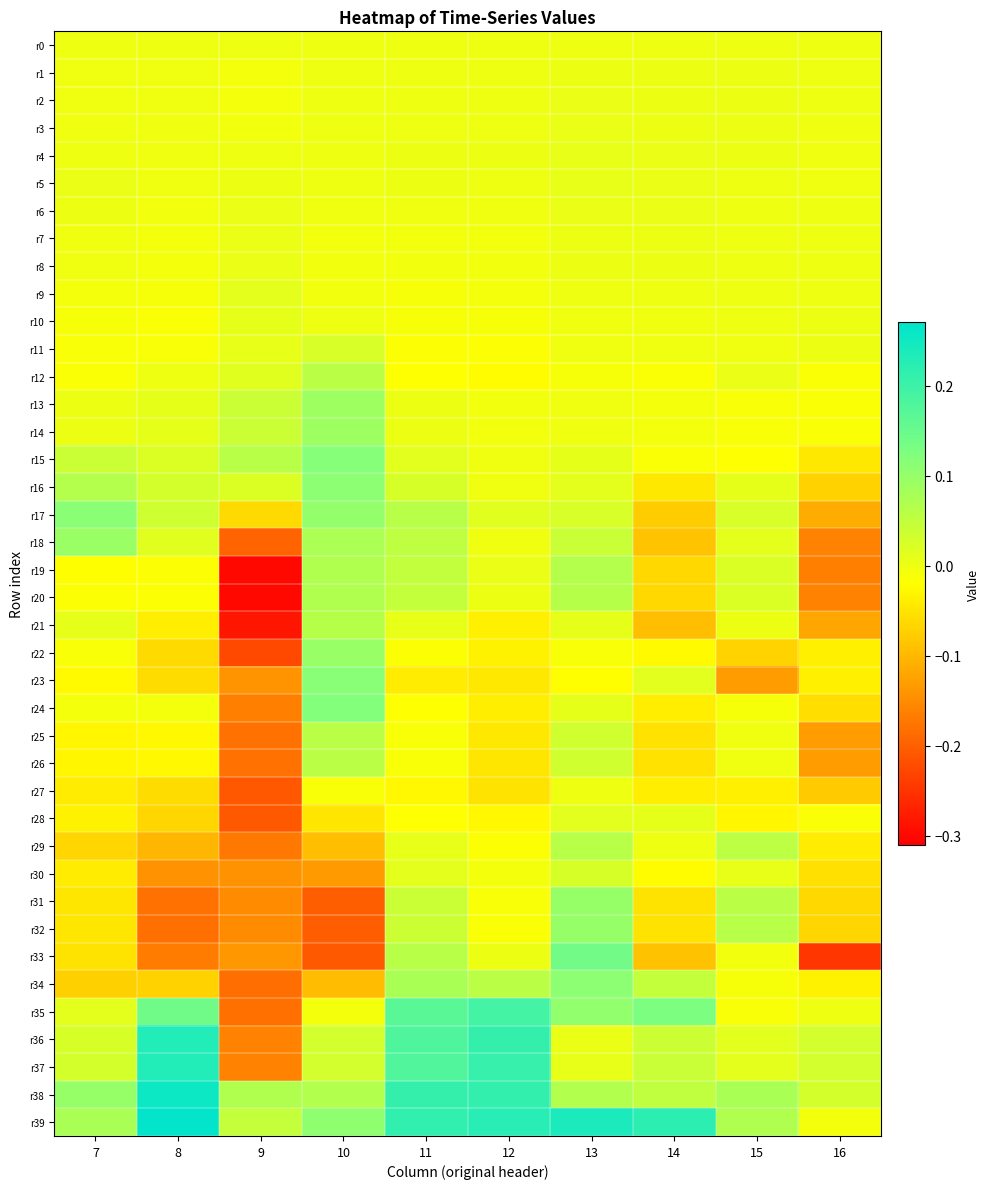

List the series in order of their peak value, lowest first.

r27, r0, r1, r2, r7, r8, r3, r6, r5, r4, r10, r9, r28, r11, r30, r25, r26, r12, r29, r21, r19, r20, r13, r14, r18, r22, r31, r32, r16, r34, r17, r23, r15, r24, r33, r35, r36, r37, r38, r39